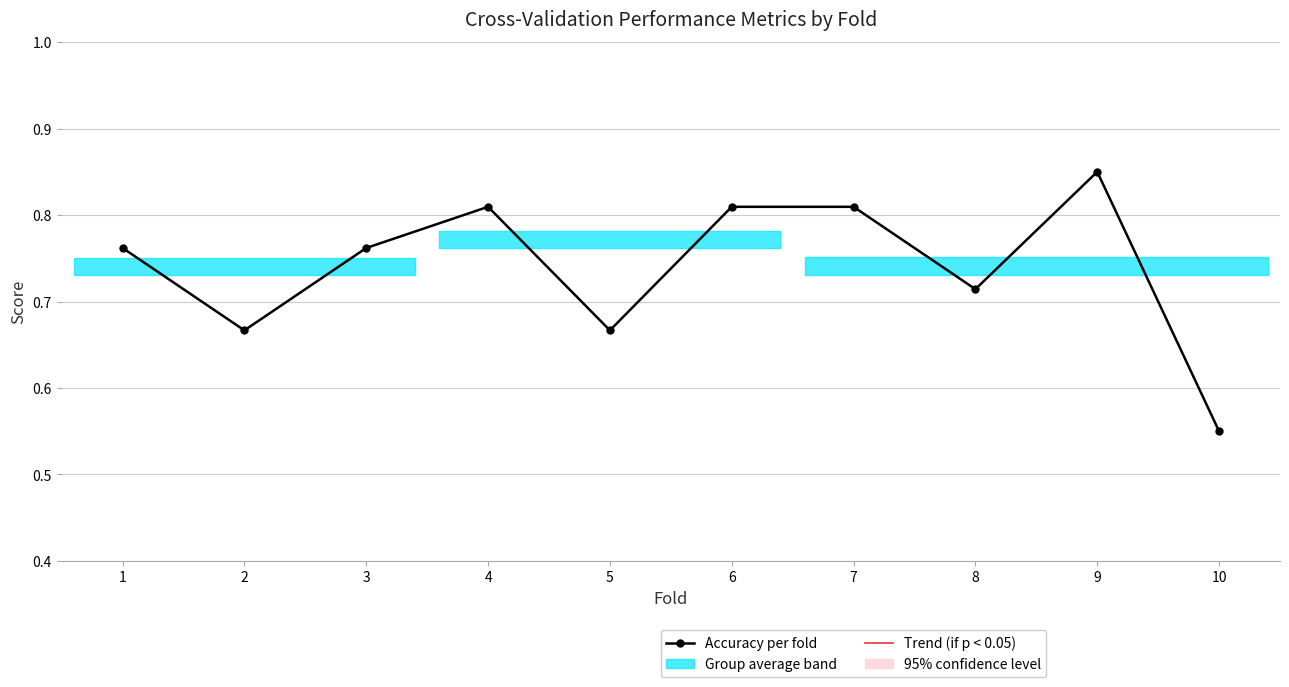

Is this an area chart (filled region under the line)?

No